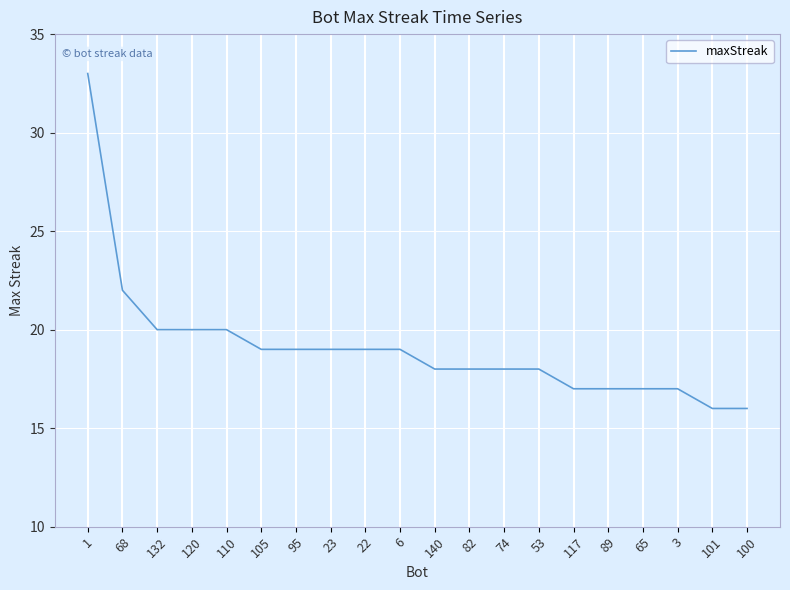

Reading left to right, extract all data points from this chart.

1=33	68=22	132=20	120=20	110=20	105=19	95=19	23=19	22=19	6=19	140=18	82=18	74=18	53=18	117=17	89=17	65=17	3=17	101=16	100=16